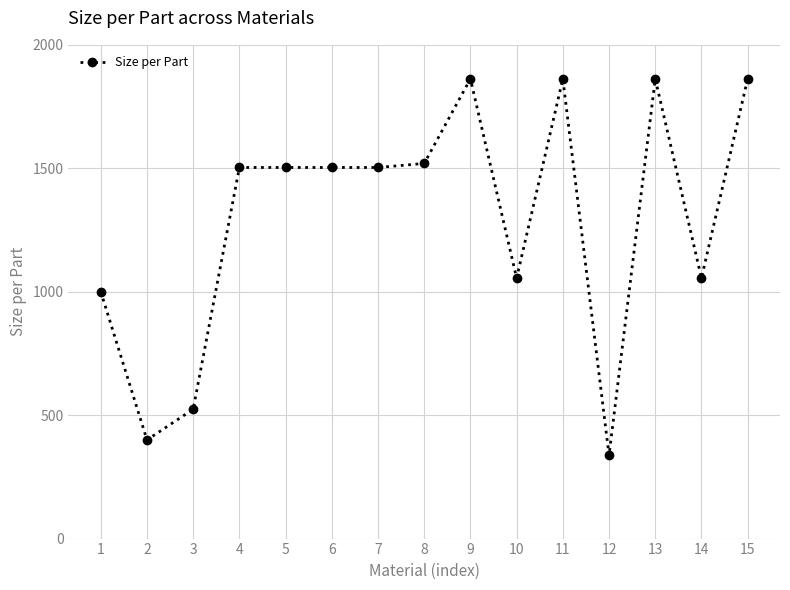

What is the smallest value displayed?

337.0